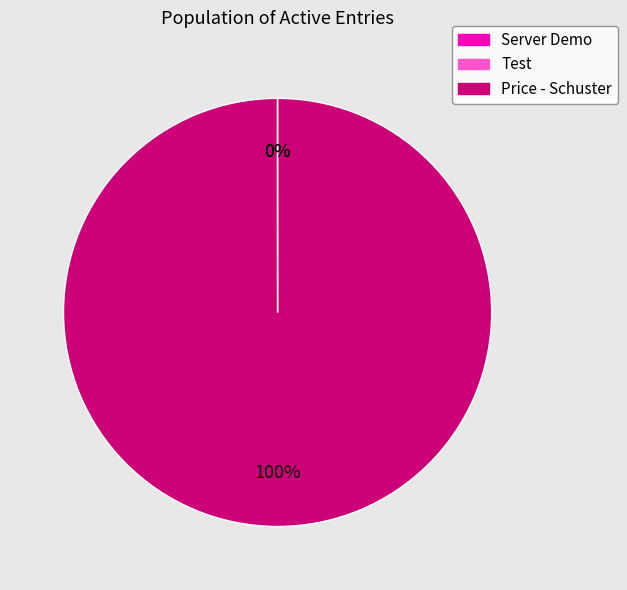

What percentage is the Price - Schuster slice, to the nearest percent?

100%